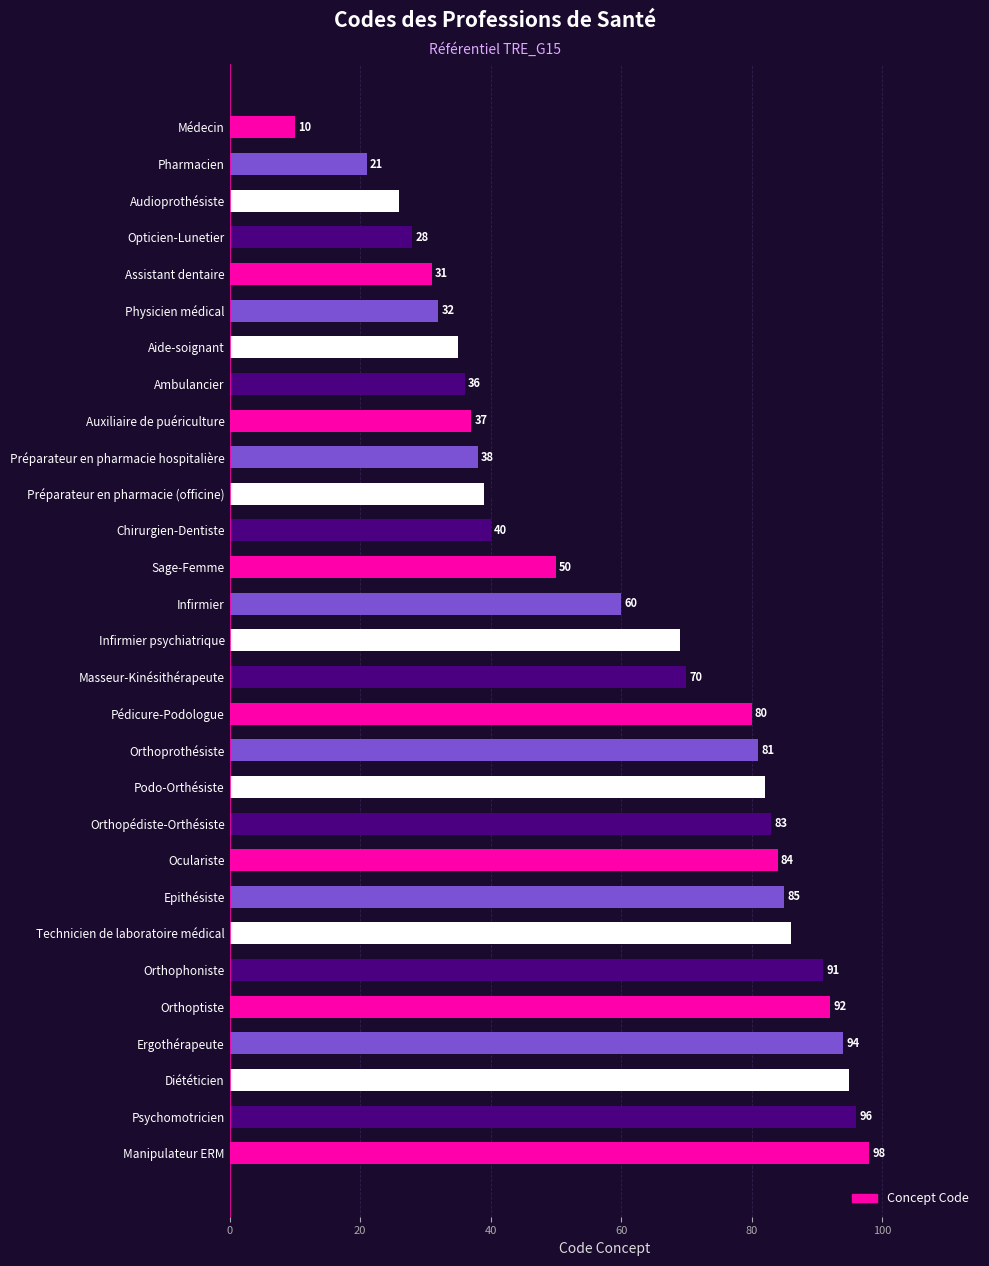

What is the difference between the maximum and second lowest values?

77